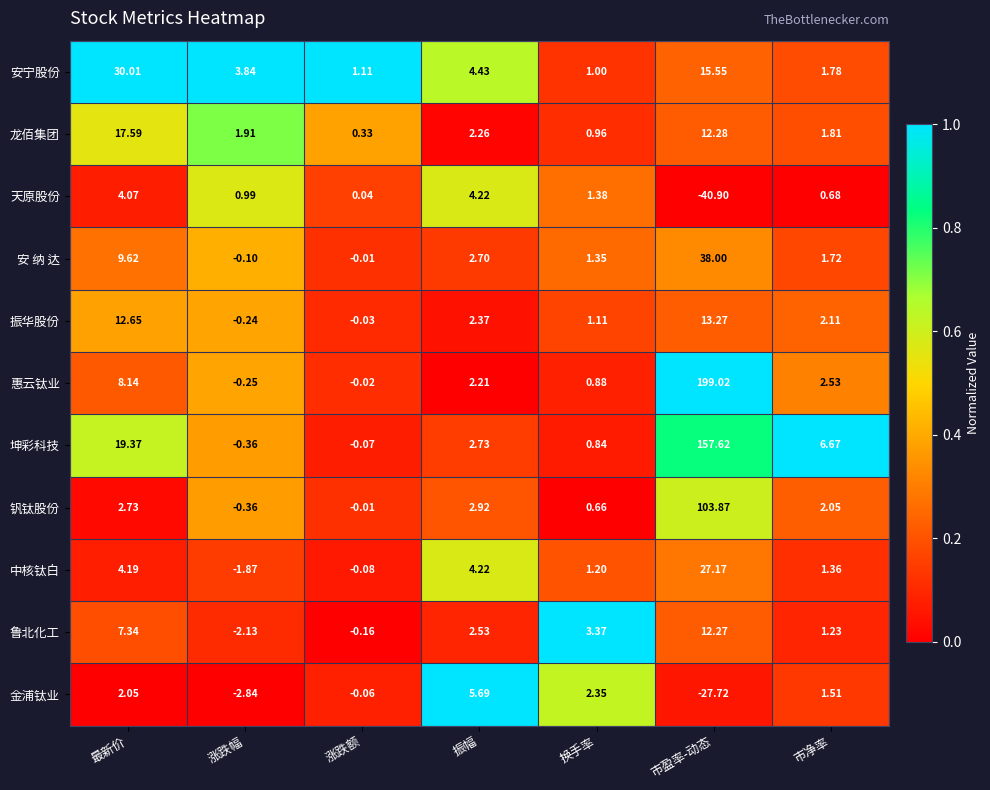

Which series has the largest total across all categories?

惠云钛业